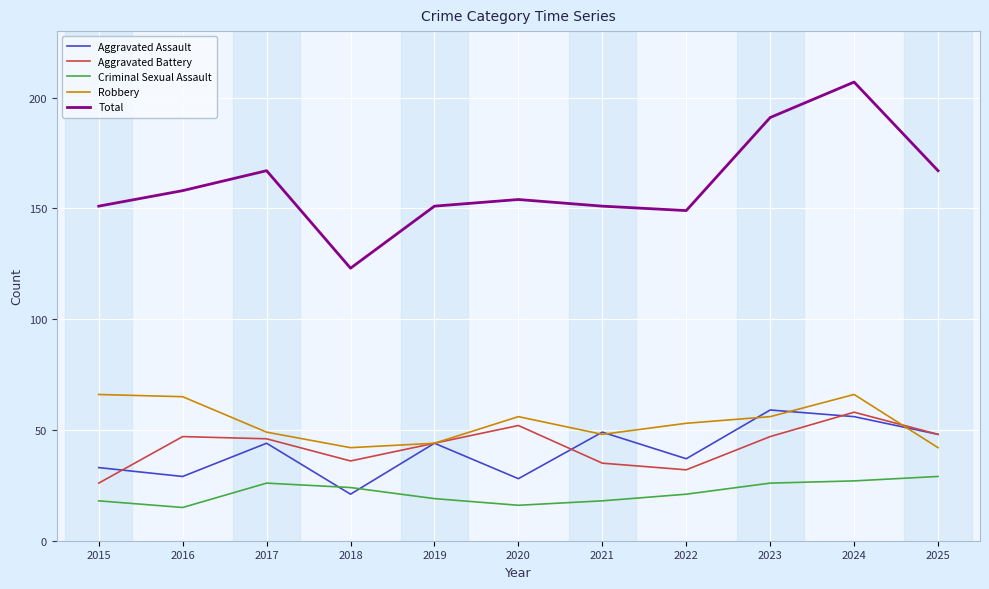

True or false: Robbery and Criminal Sexual Assault cross at least once.

False